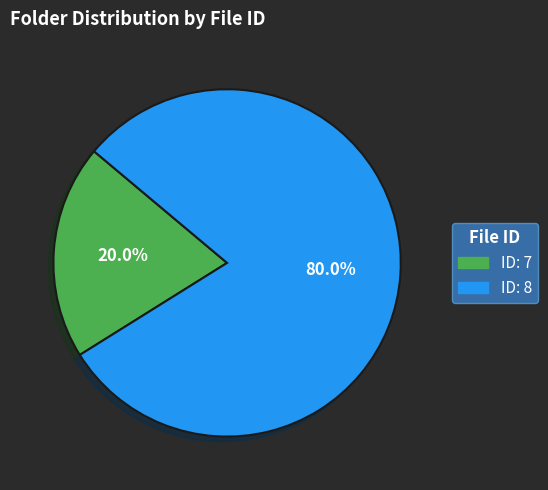

To the nearest percent, what is the average slice percentage?

50%